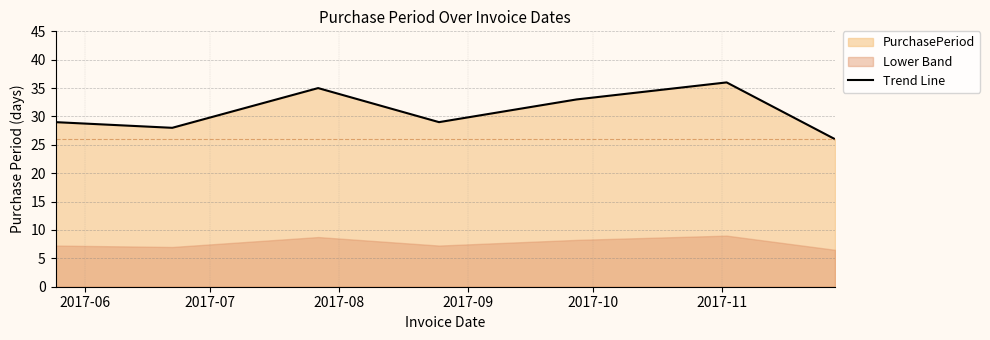

What is the lowest value of the Trend Line series?

26